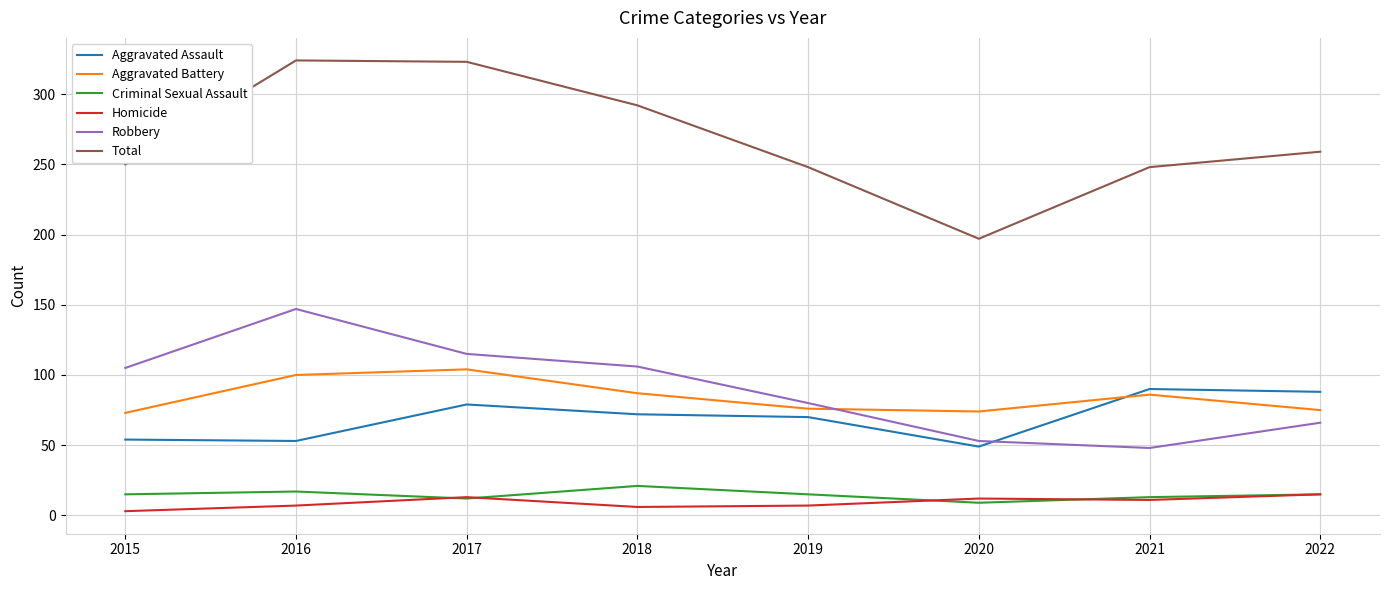

True or false: Aggravated Battery has more than 1 interior local peaks.

True